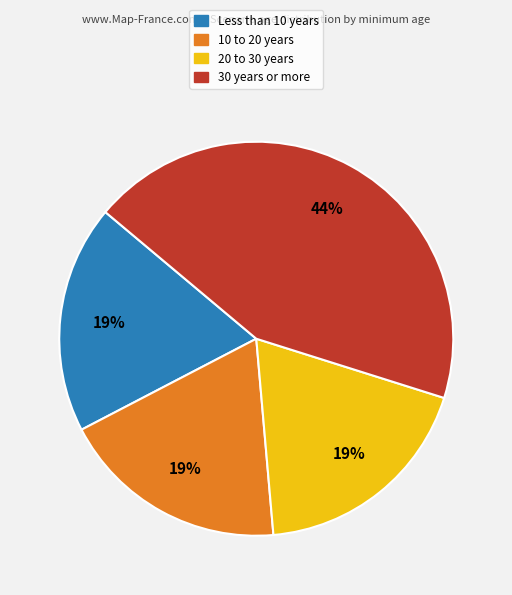

Which has a higher value, 20 to 30 years or 30 years or more?

30 years or more